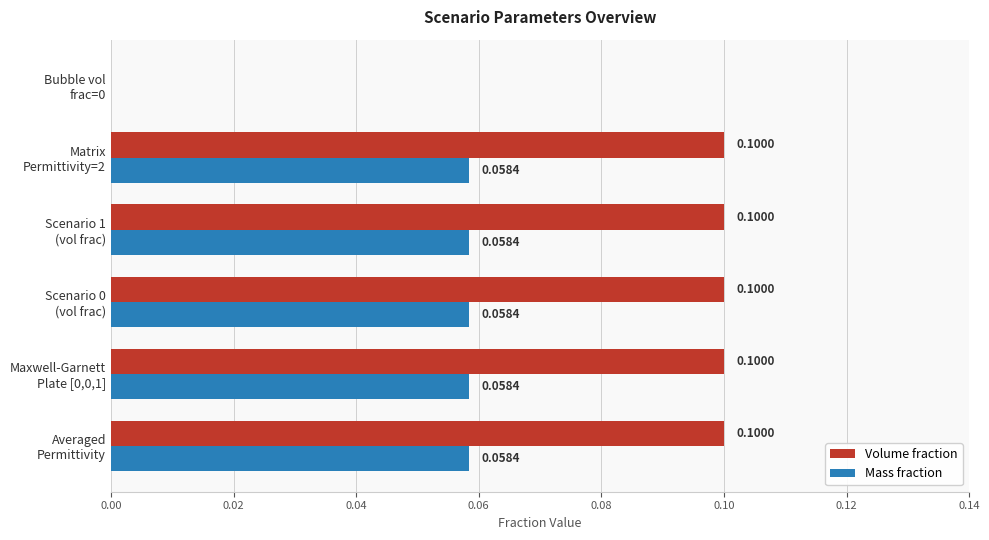

What is the sum of all Volume fraction values?

0.5